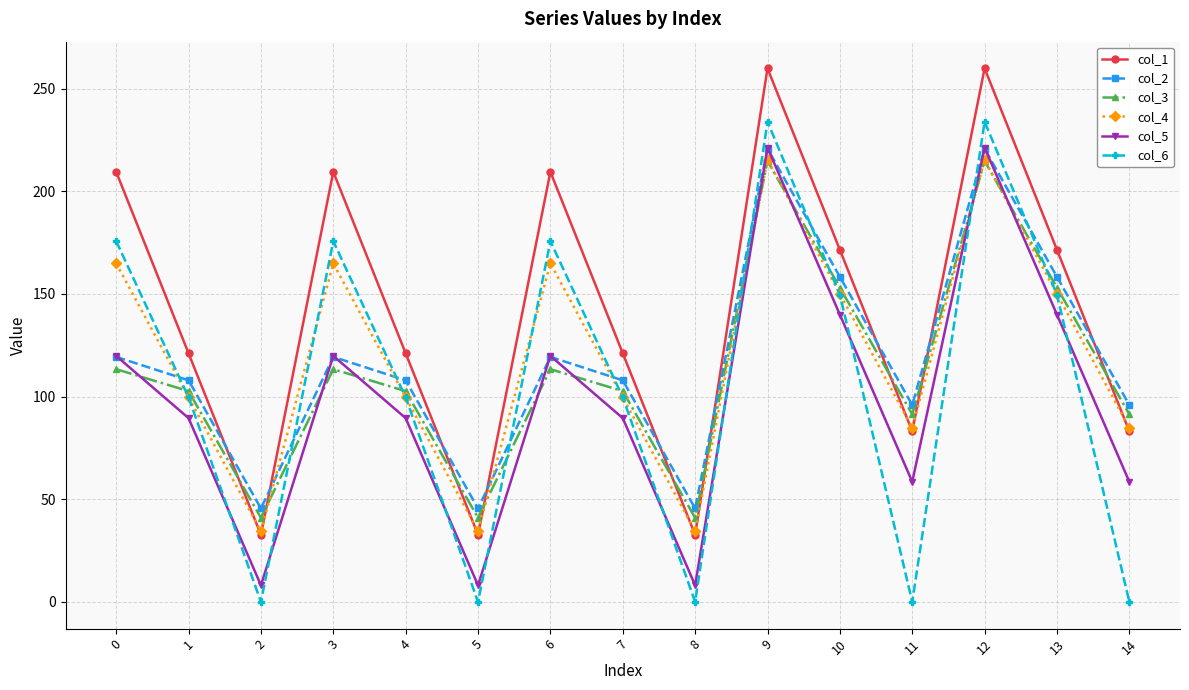

True or false: col_3 has more than 0 points higher than both neighbors.

True